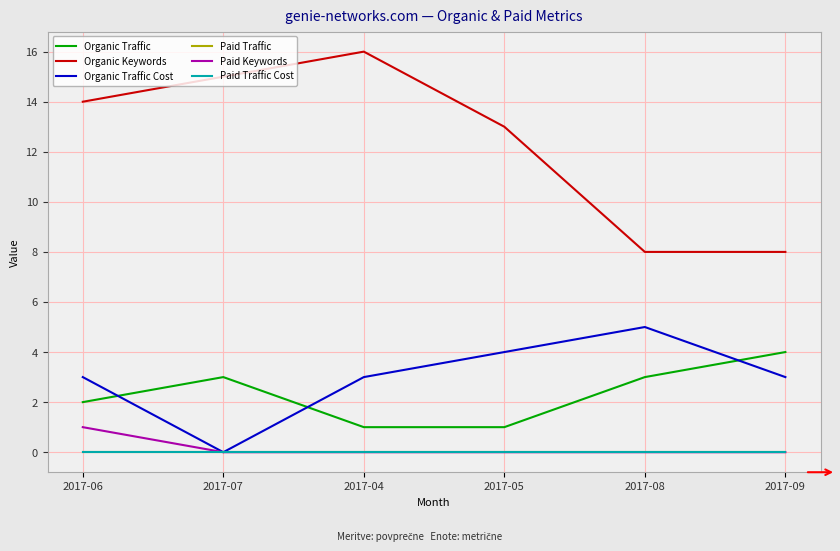

True or false: Paid Keywords has a value of 0 at 2017-04.

True